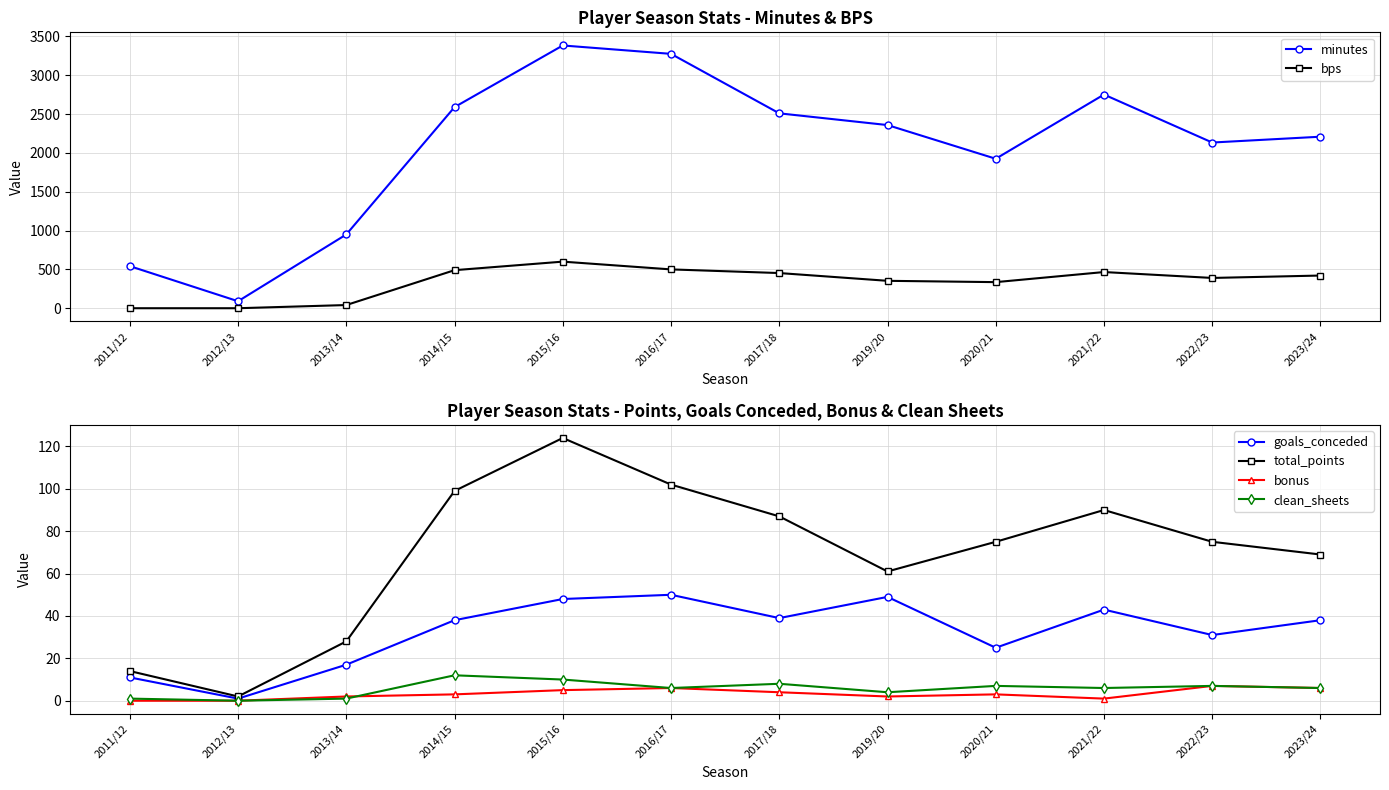

Where is the first local maximum for goals_conceded?

2016/17